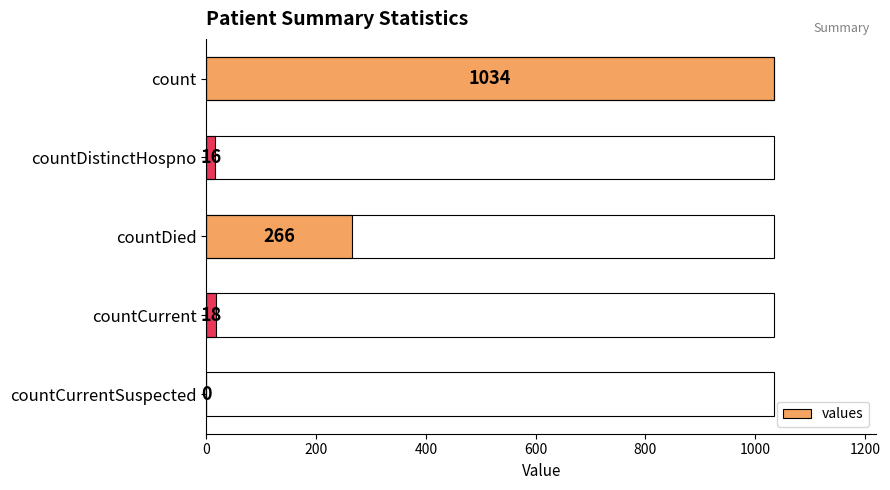

Reading top to bottom, list all the values displayed in this chart.

count=1034	countDistinctHospno=16	countDied=266	countCurrent=18	countCurrentSuspected=0